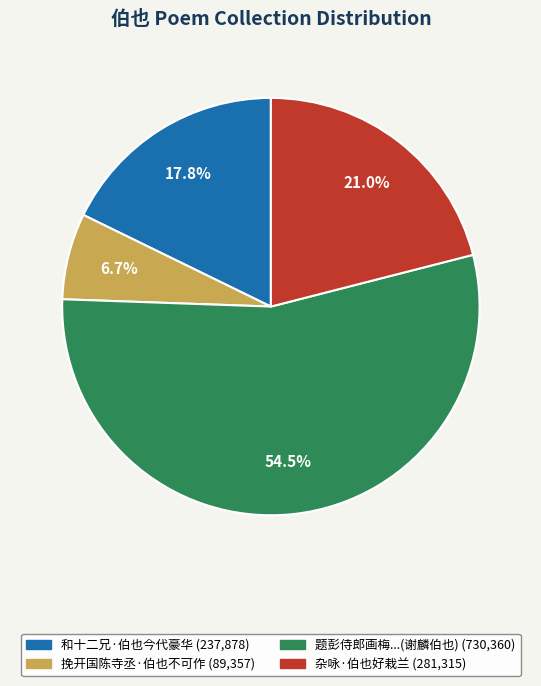

Does any single category account for the majority?

Yes